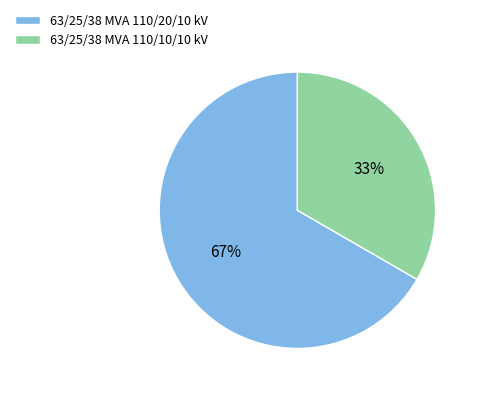

Count the number of slices in the pie.

2